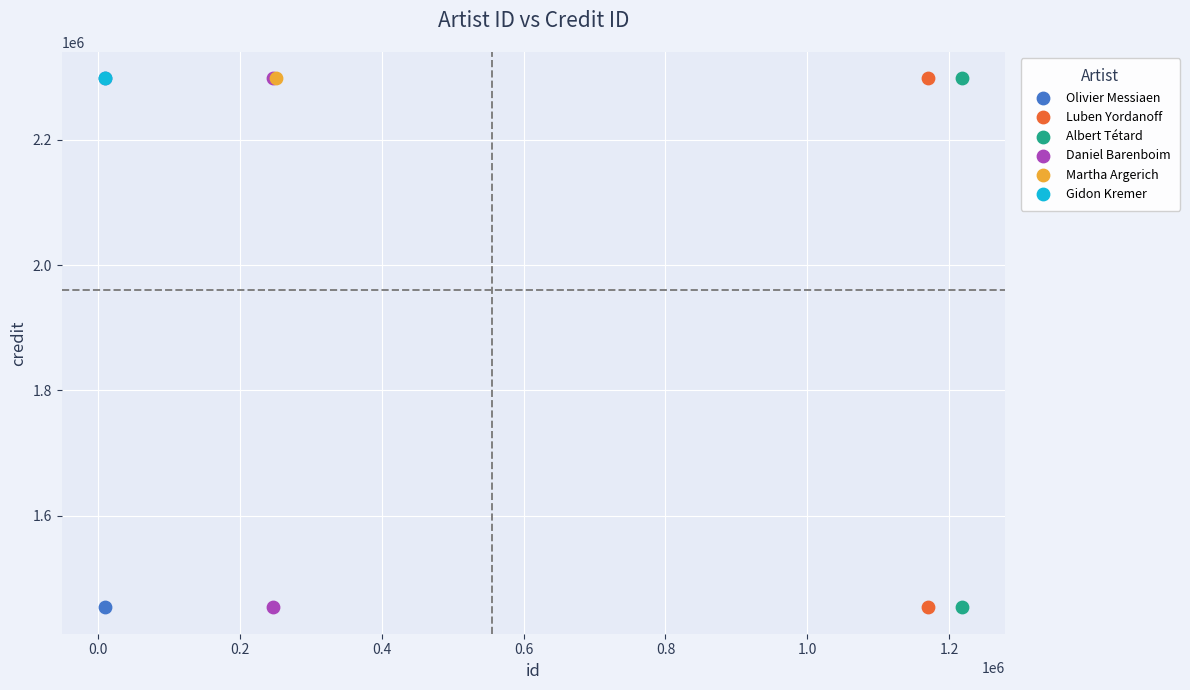

What are all the series names shown in the legend?

Olivier Messiaen, Luben Yordanoff, Albert Tétard, Daniel Barenboim, Martha Argerich, Gidon Kremer